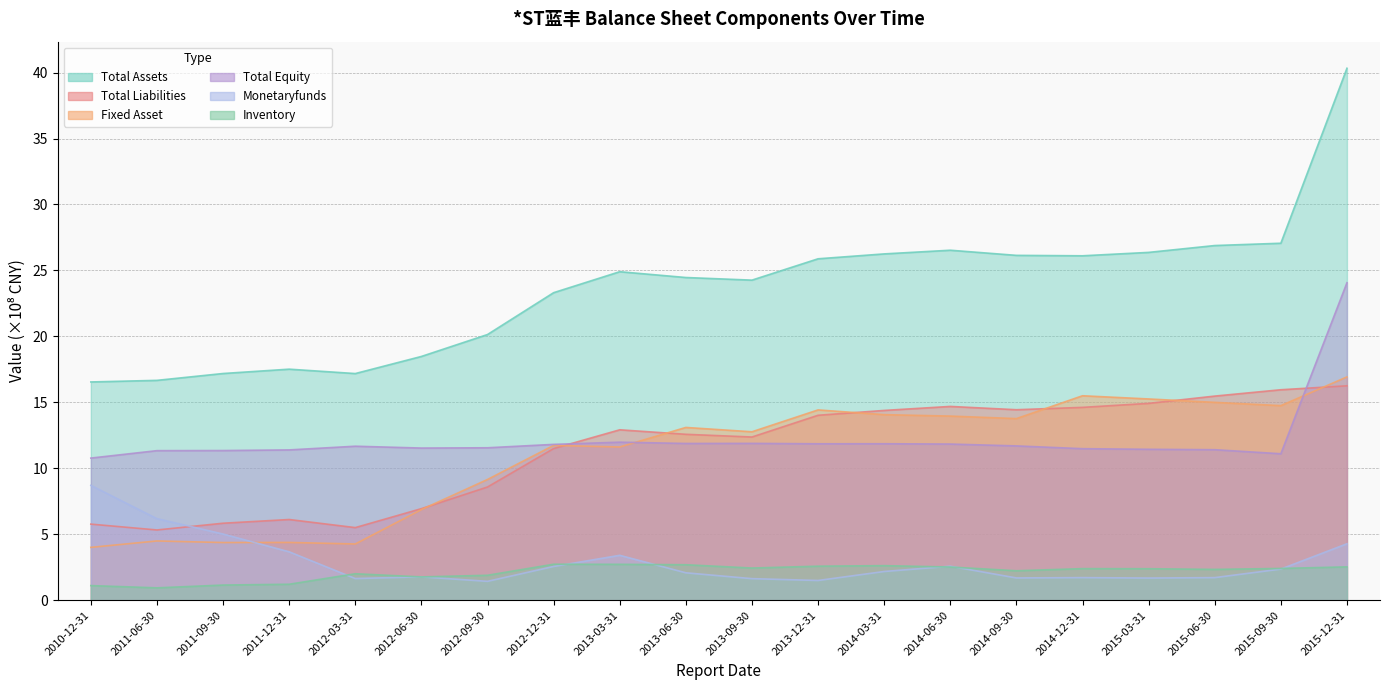

At which label is INVENTORY closest to 1?

2011-06-30